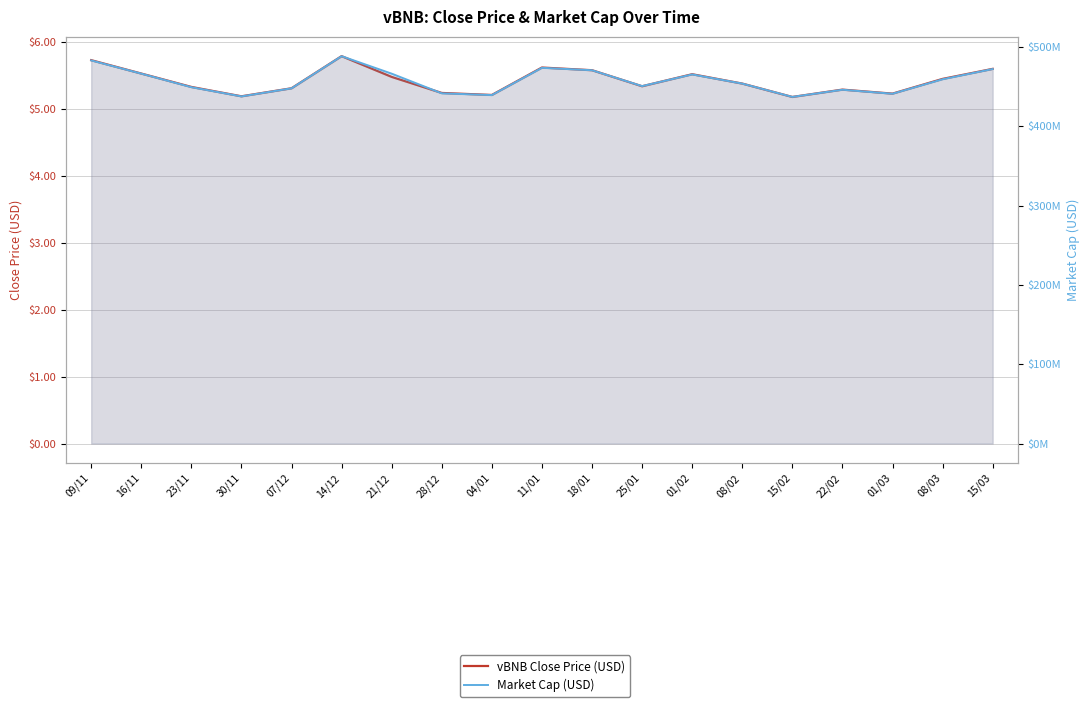

Rank the series by their maximum value, from lowest to highest.

vBNB Close Price (USD), Market Cap (USD)